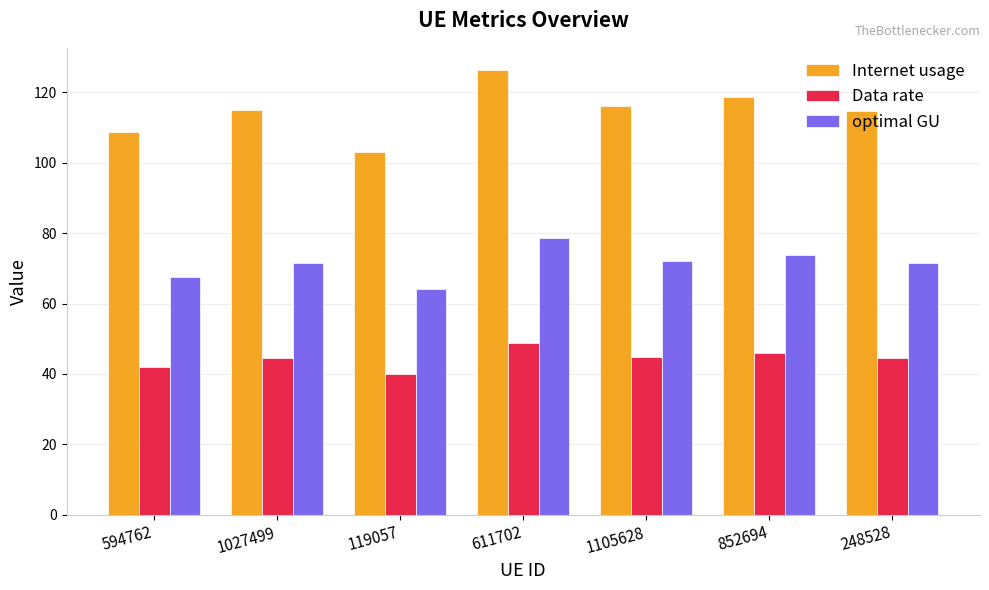

At 248528, list the series in order from smallest to largest.

Data rate, optimal GU, Internet usage